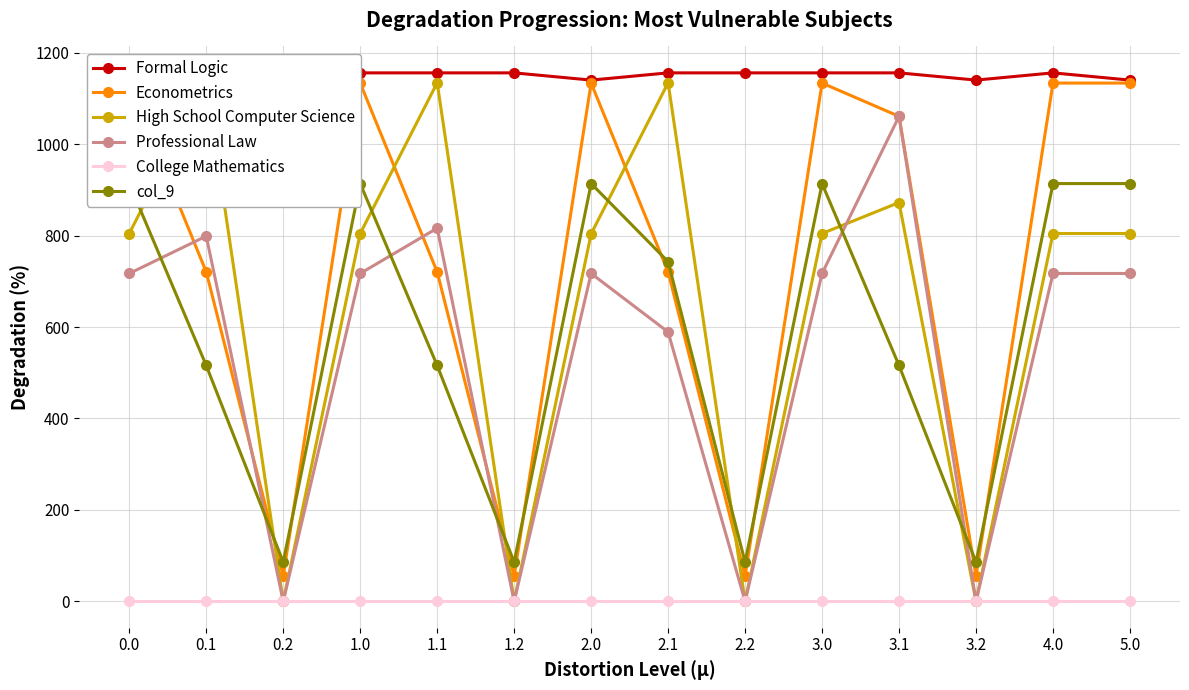

Which has a higher value, 3.0 or 2.2?

3.0